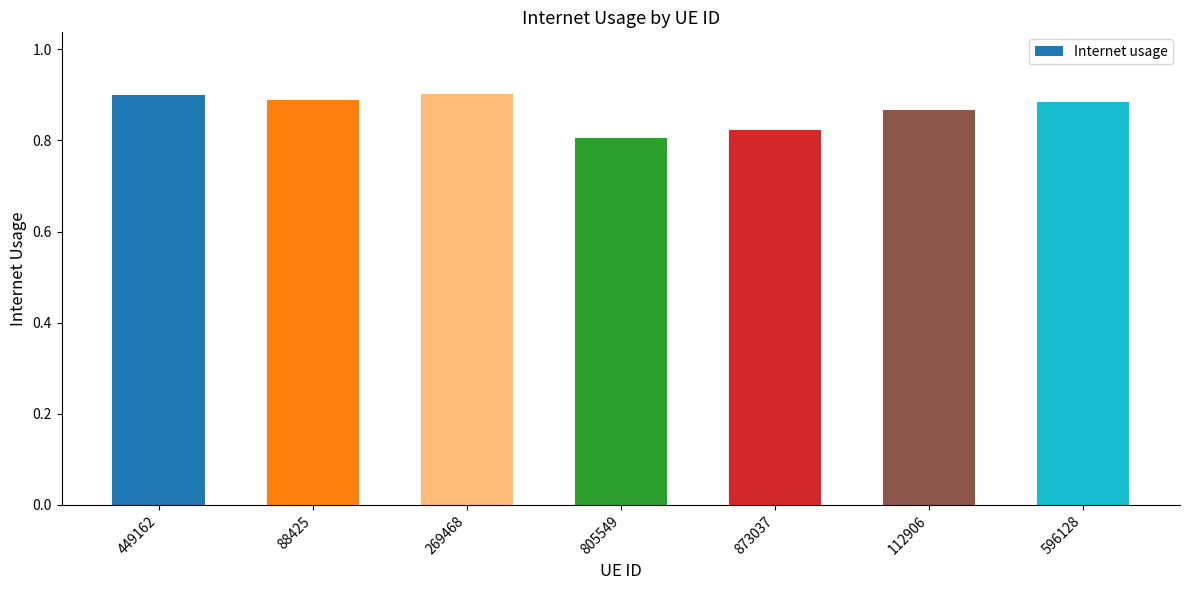

True or false: the data shows 1.5 at 88425.

False